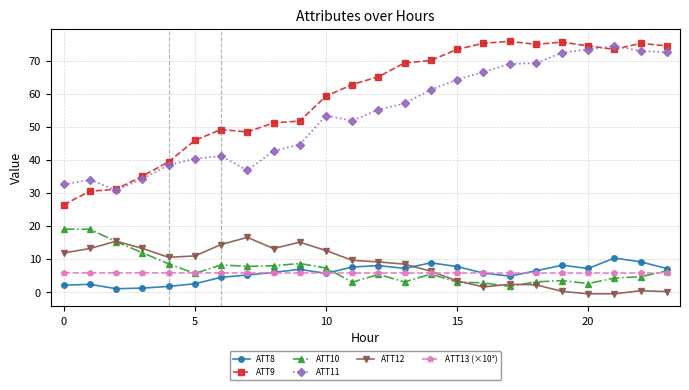

Which series has the largest range (max minus min)?

ATT9